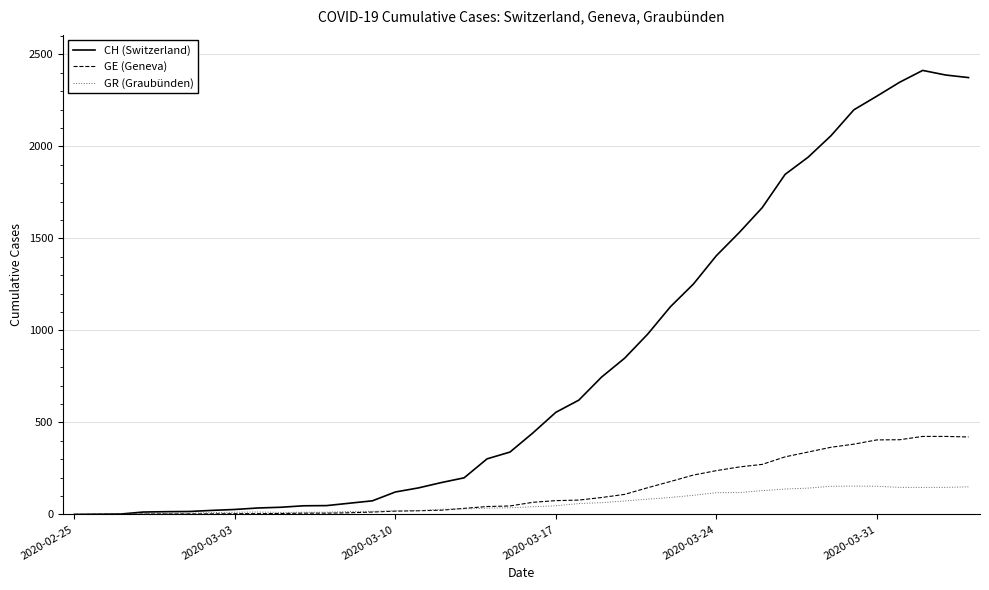

What is the greatest value displayed?

2413